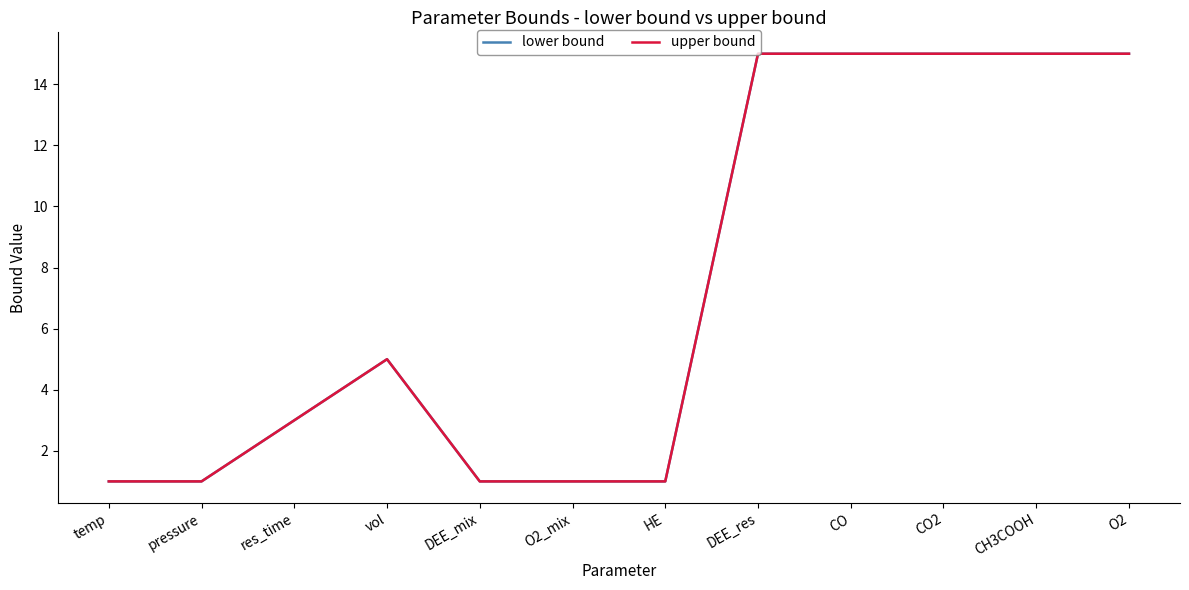

What is the maximum value shown in the chart?

15